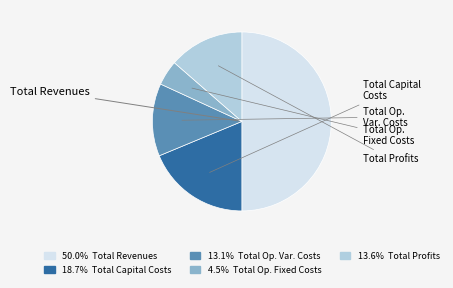

Is there any slice that represents more than half of the pie?

No